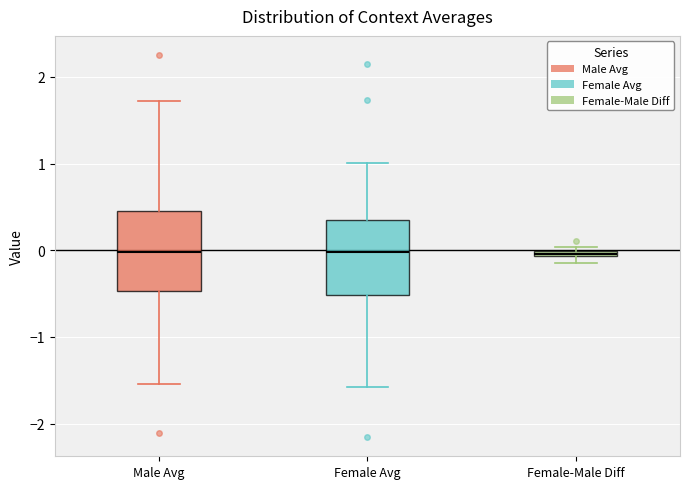

Where is the upper edge of the box for Female Avg on the y-axis? The values are not printed on the chart, so give them approximately, as read against the axis.

0.3